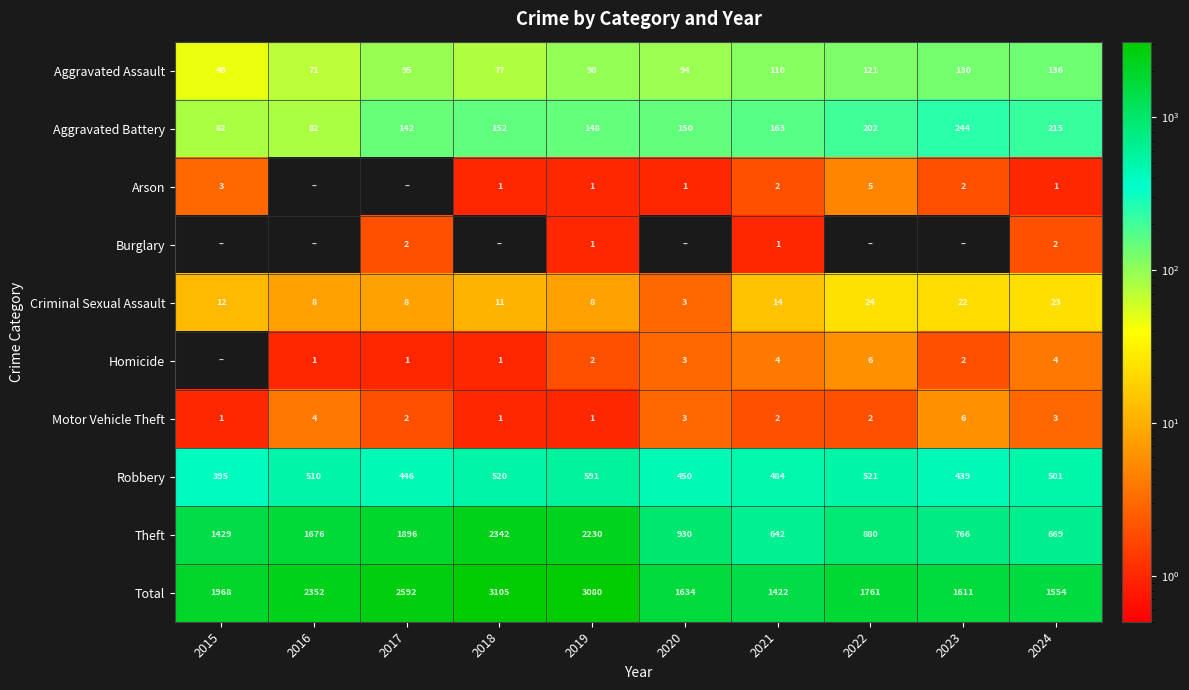

Is the value of Theft at 2021 greater than the value of Aggravated Assault at 2020?

Yes